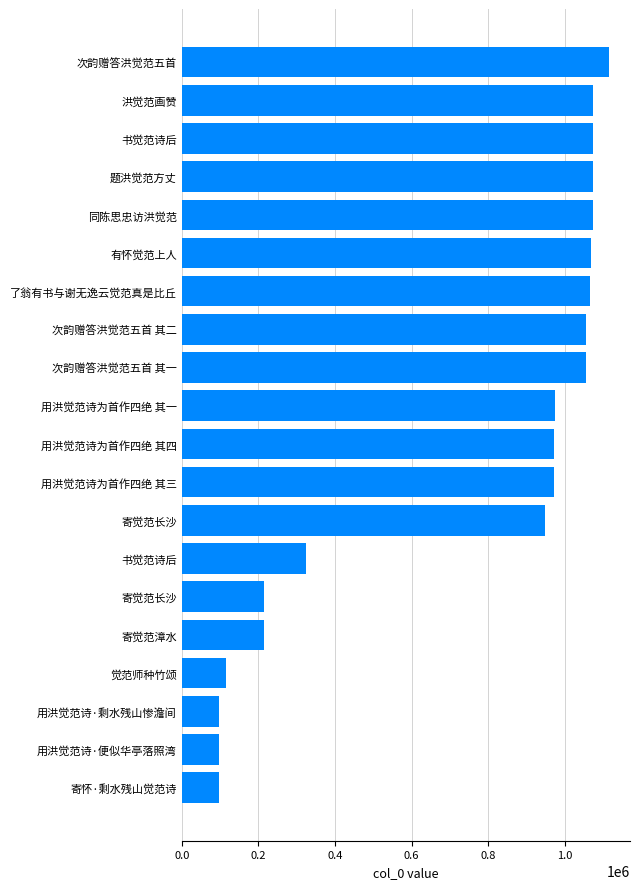

What is the sum of all values?

14674243